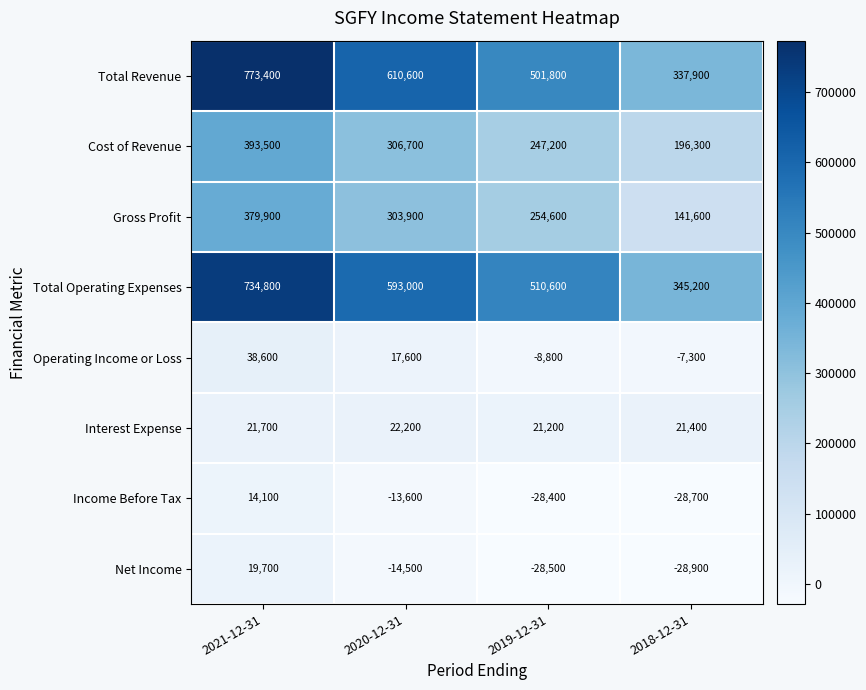

What is the maximum value shown in the chart?

773400